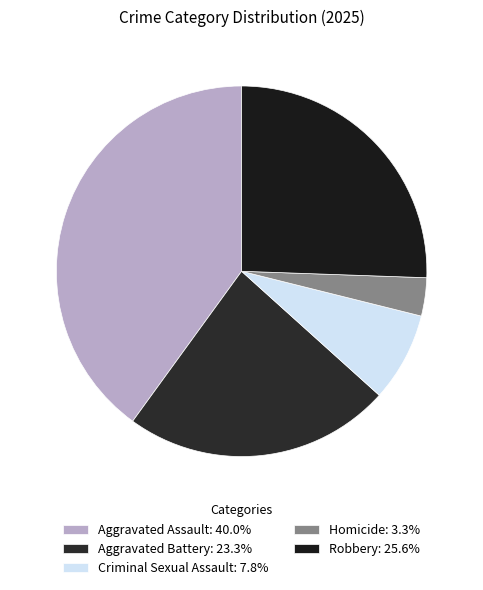

To the nearest percent, what is the difference between the Aggravated Assault and Criminal Sexual Assault slice percentages?

32%